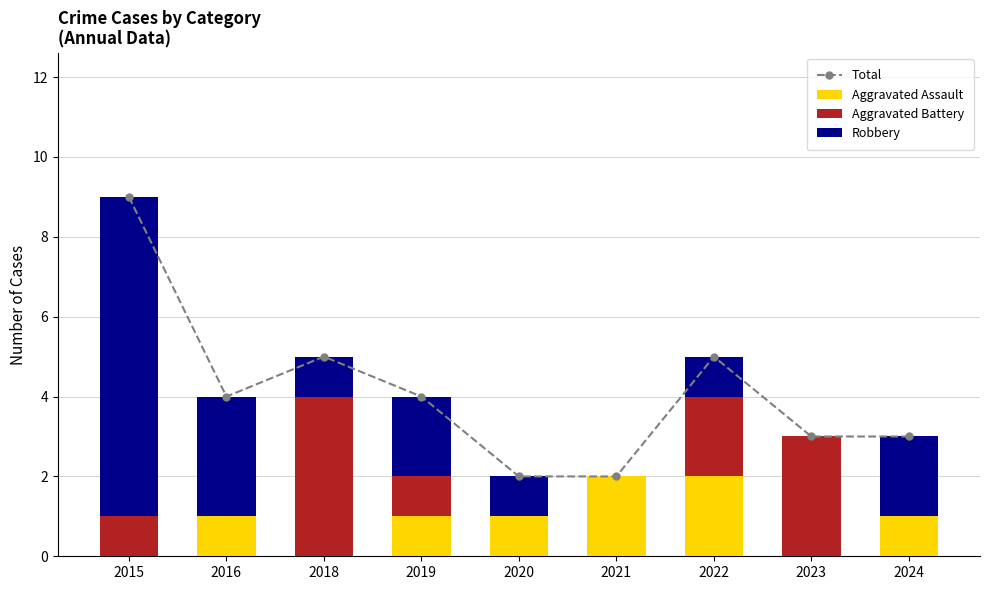

Is the value of Total at 2016 greater than the value of Aggravated Battery at 2015?

Yes